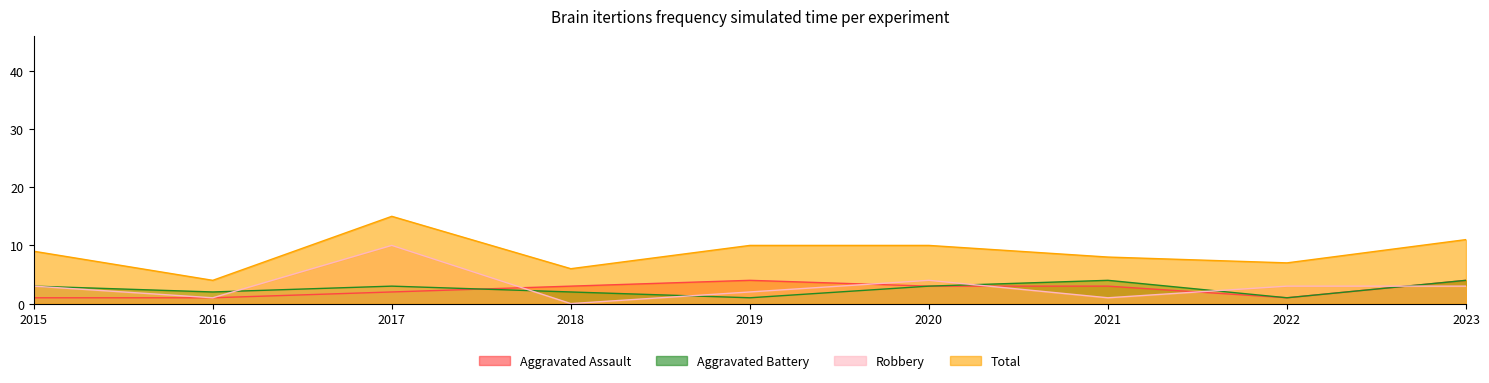

True or false: Aggravated Battery and Aggravated Assault intersect in this chart.

True